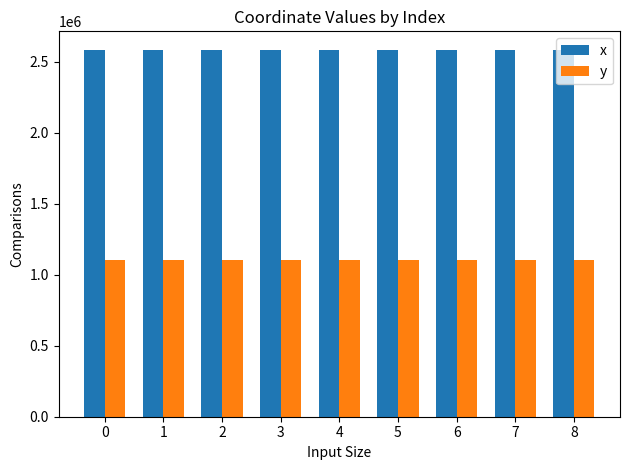

What is the sum of all y values?

9942427.6